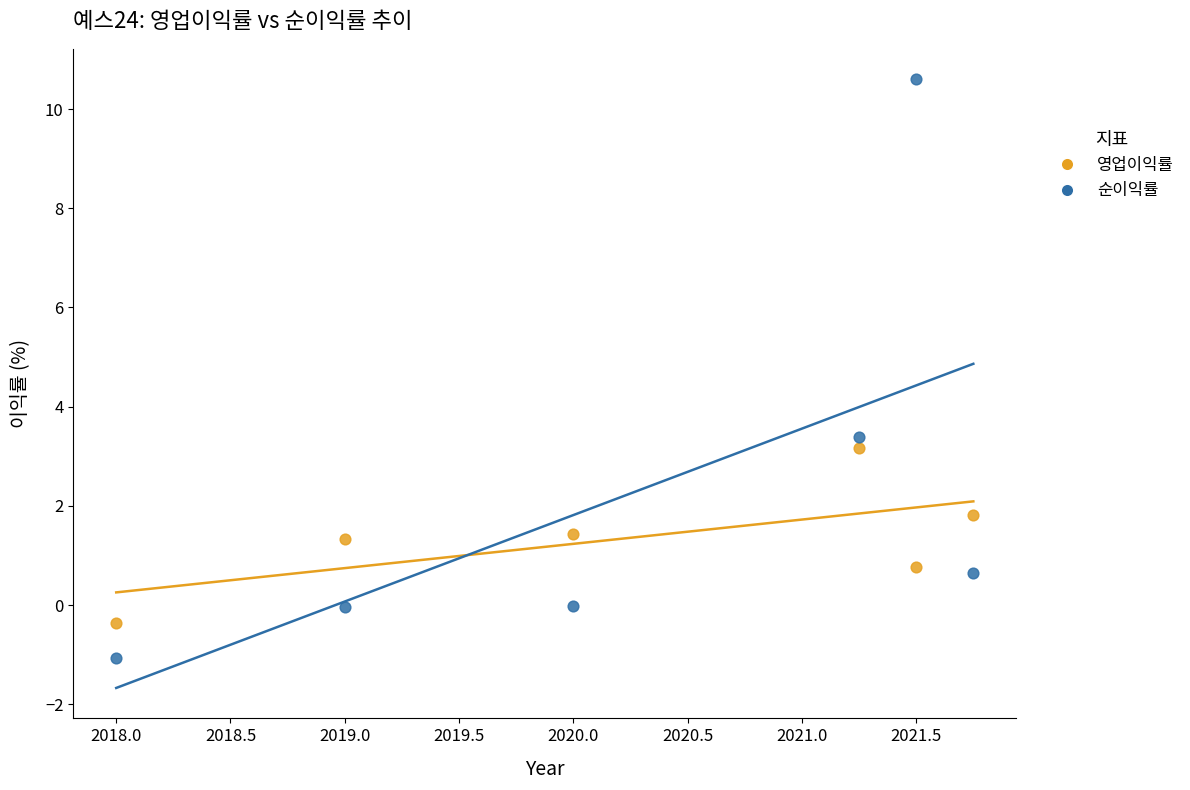

Which series contains the highest Y value?

순이익률